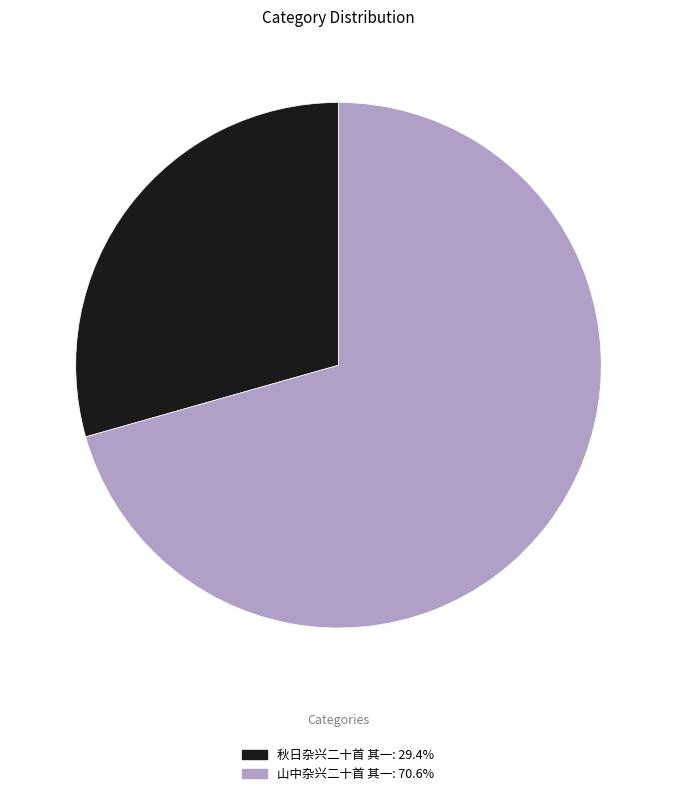

Is the sum of 秋日杂兴二十首 其一 and 山中杂兴二十首 其一 greater than half?

Yes